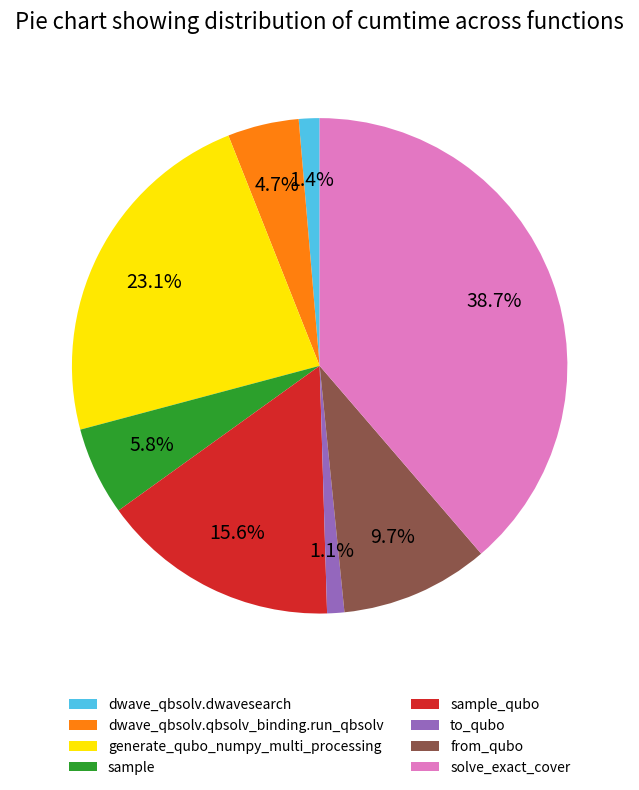

True or false: from_qubo accounts for 1% of the total.

False